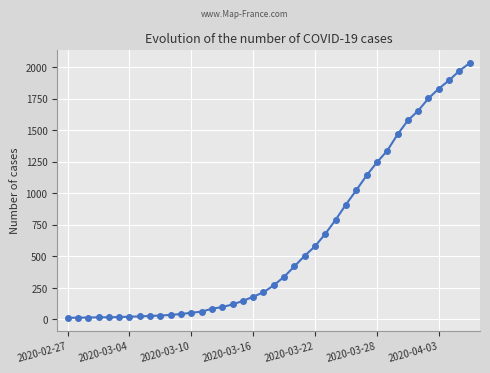

Does the chart display data point markers on the line(s)?

Yes